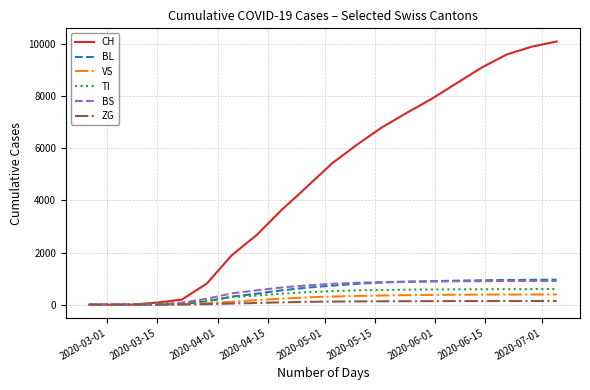

Which series has the largest total across all categories?

CH